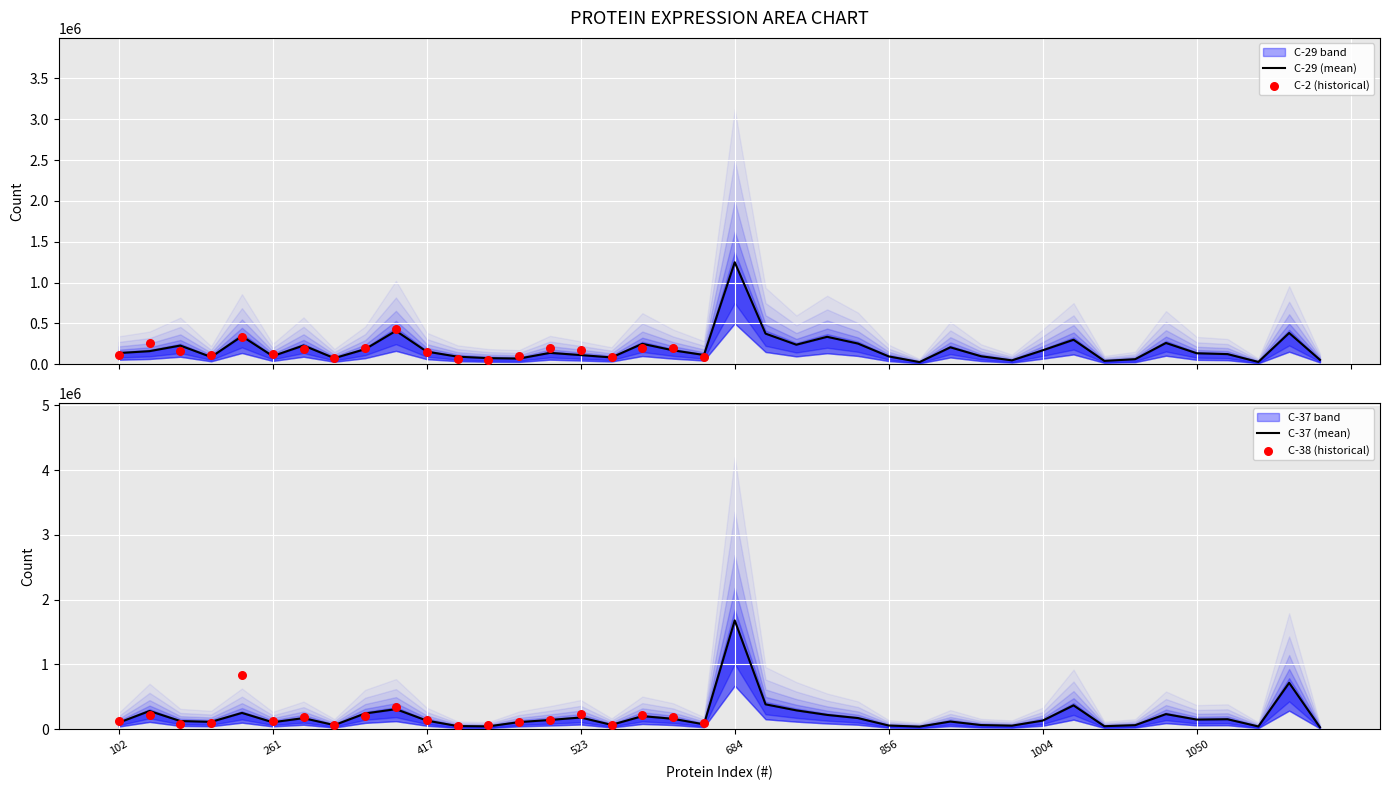

What are all the series names shown in the legend?

C-29, C-37